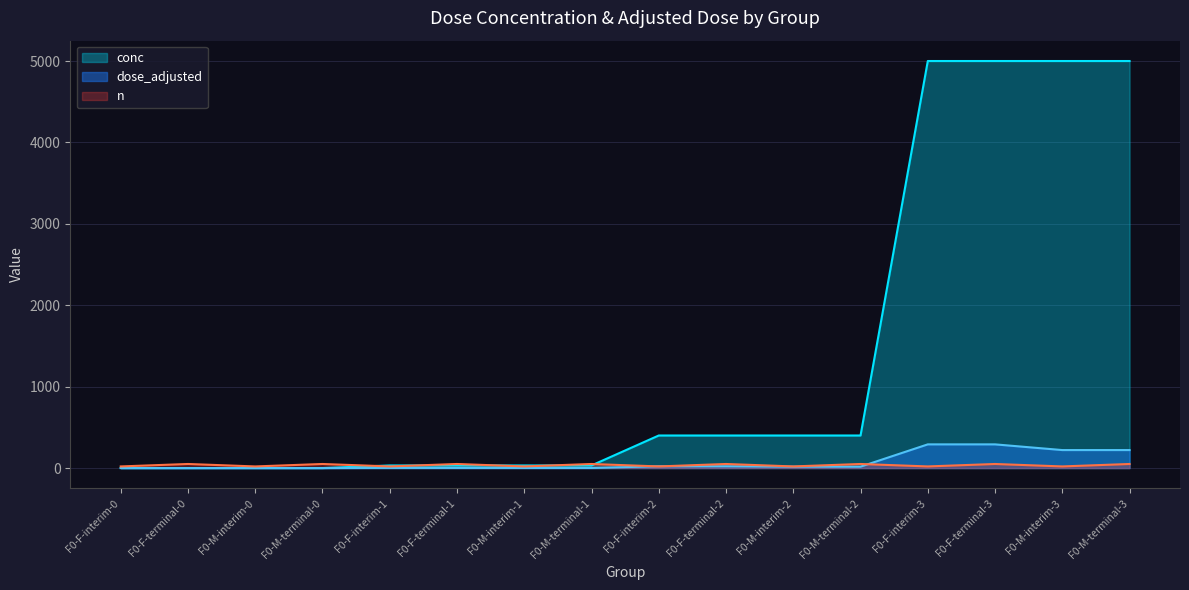

How many data points in dose_adjusted are above 17?

6